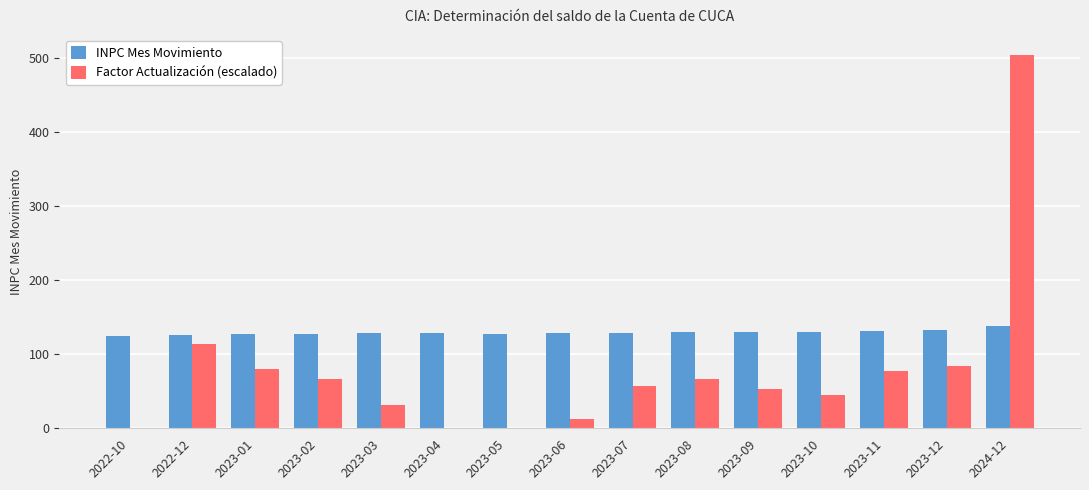

How many values in the INPC Mes Movimiento series are below 128?

3